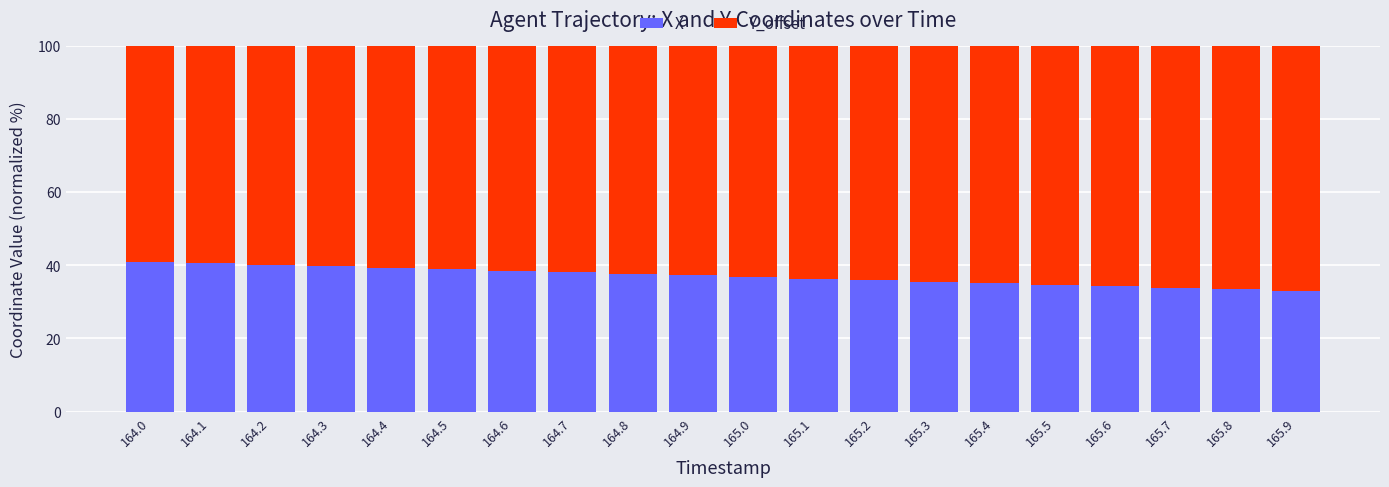

What is the total value across all series at 164.0?

100.0